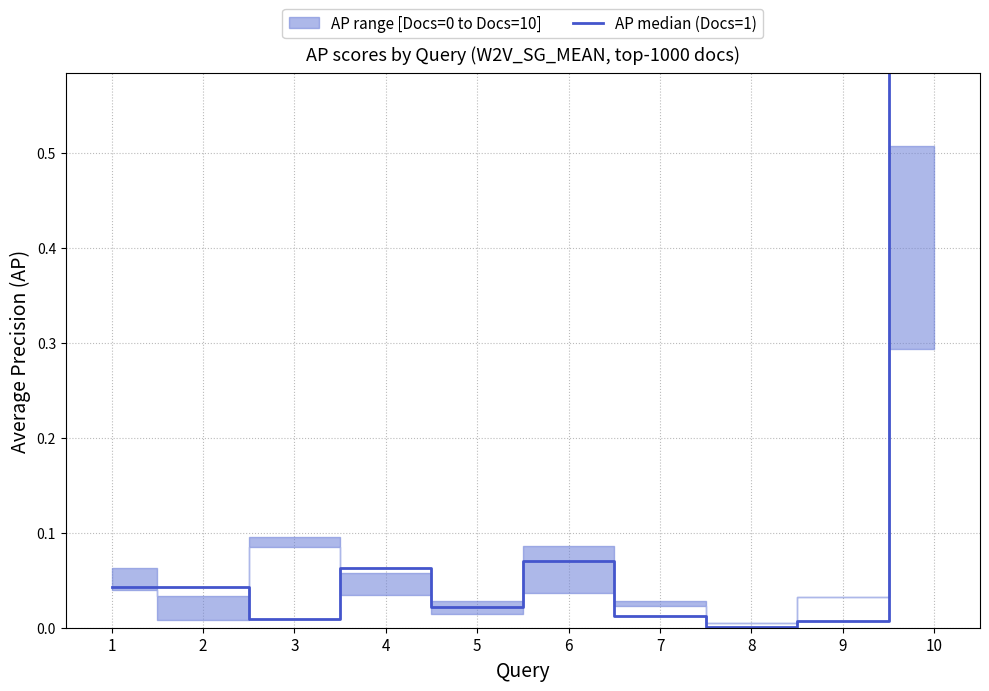

Rank the categories by value from lowest to highest.

8, 9, 3, 7, 5, 2, 1, 4, 6, 10